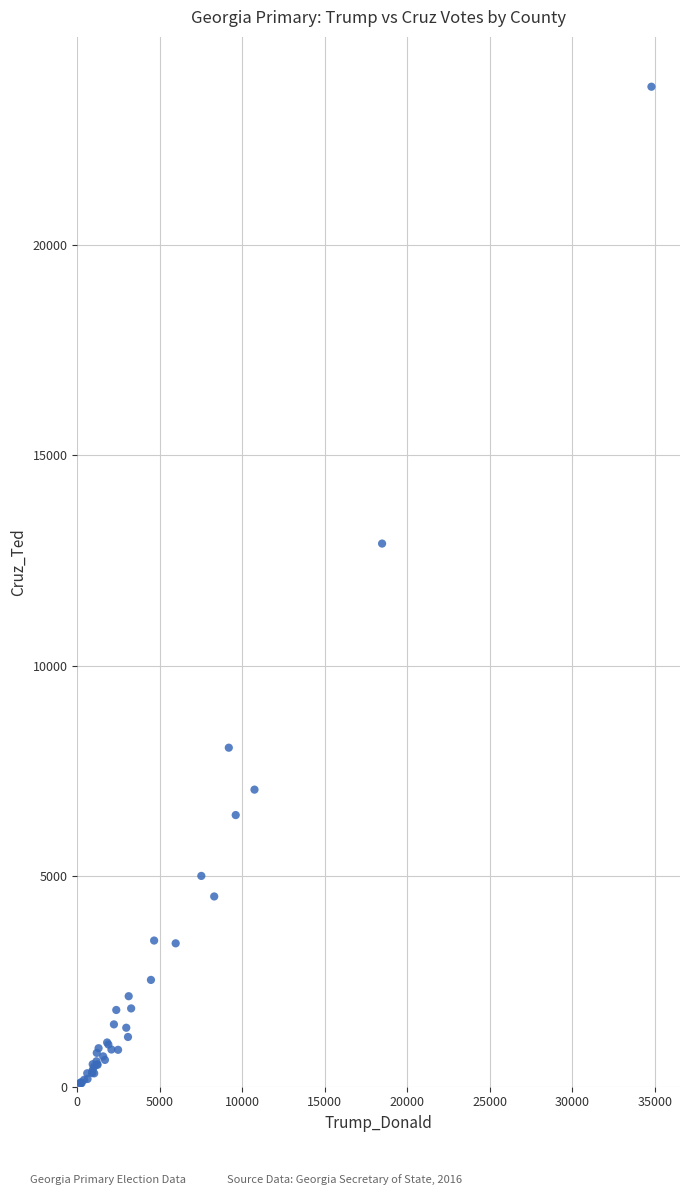

What Y value in the scatter plot is closest to 11906?

12899